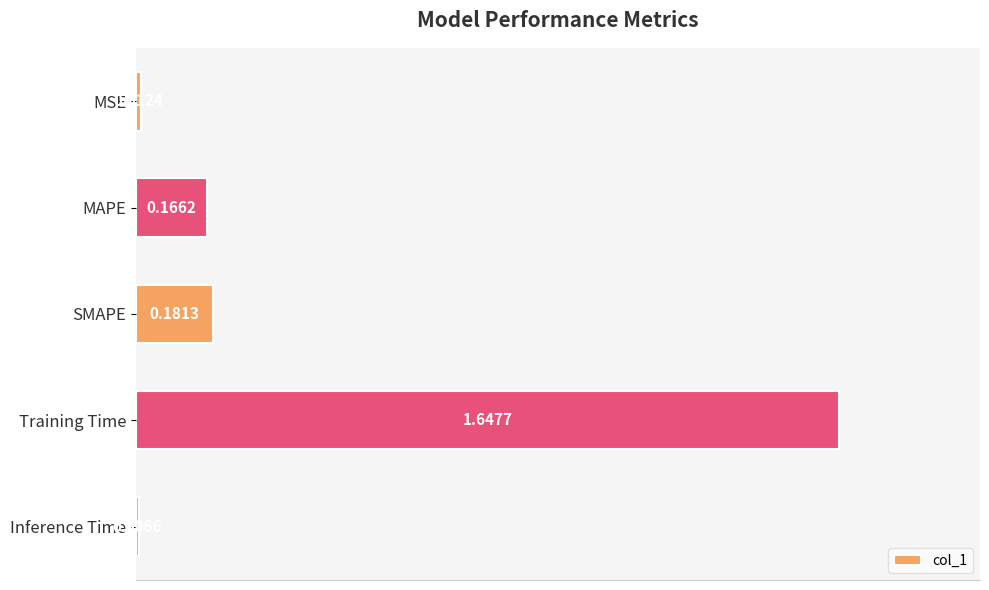

How many data points does each series have?

5